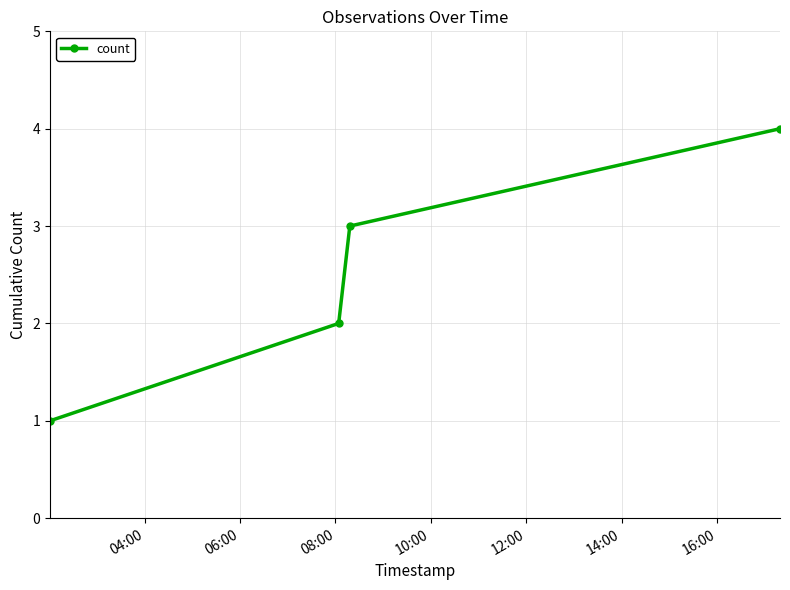

What is the smallest value displayed?

1